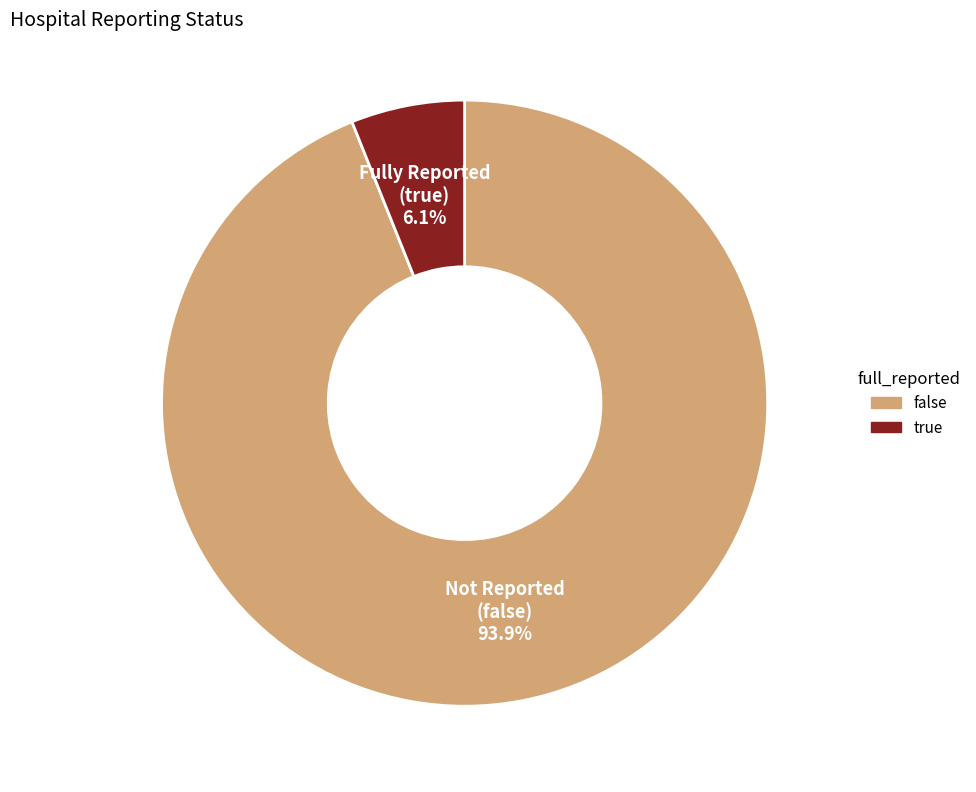

How many segments does this pie chart have?

2